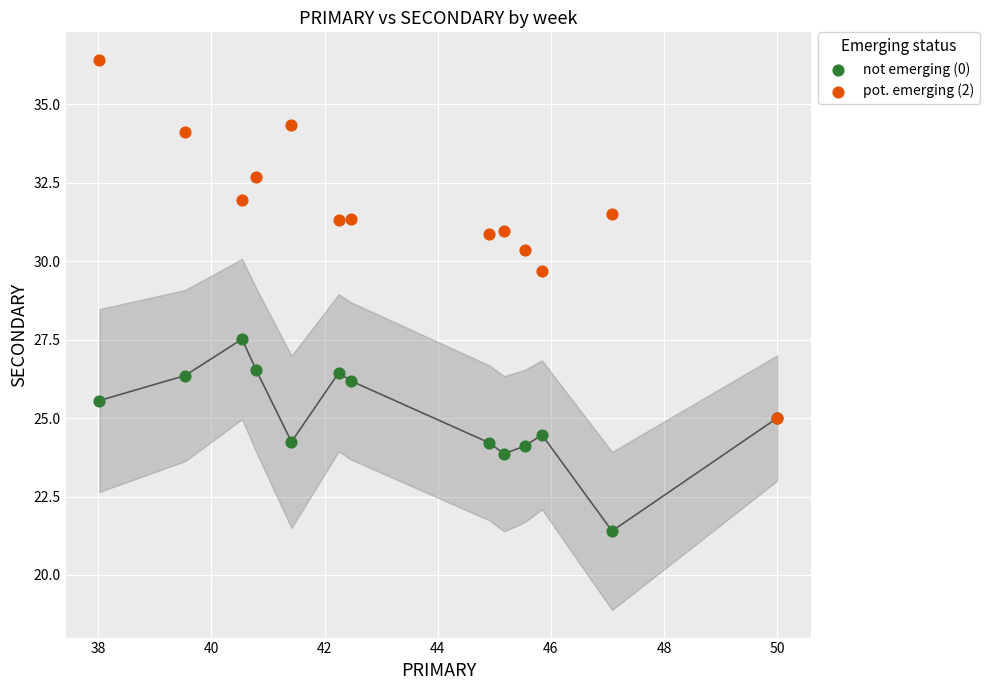

Which series reaches the maximum Y coordinate?

pot. emerging (2)